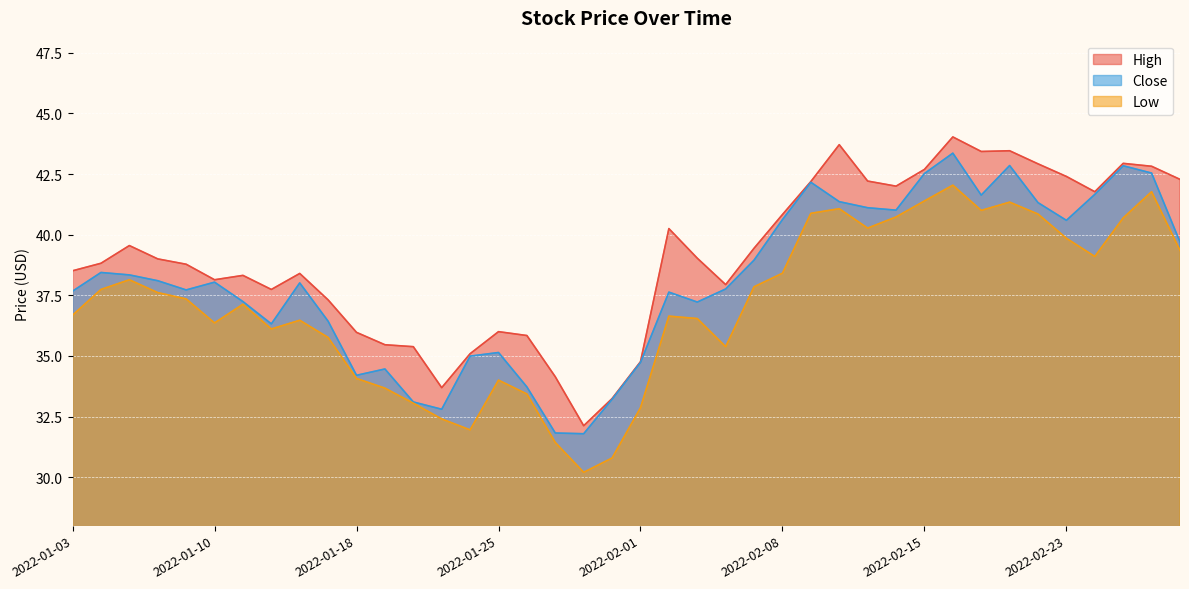

Reading right to left, list all the values displayed in this chart.

High: 42.3	42.8	42.9	41.8	42.4	42.9	43.5	43.4	44.0	42.7	42.0	42.2	43.7	42.2	40.8	39.4	37.9	39.0	40.2	34.8	33.2	32.1	34.1	35.8	36.0	35.1	33.7	35.4	35.5	36.0	37.3	38.4	37.7	38.3	38.1	38.8	39.0	39.5	38.8	38.5
Close: 39.7	42.5	42.8	41.7	40.6	41.3	42.8	41.6	43.4	42.5	41.0	41.1	41.4	42.2	40.6	39.0	37.8	37.2	37.6	34.7	33.2	31.8	31.8	33.7	35.1	35.0	32.8	33.1	34.5	34.2	36.4	38.0	36.3	37.2	38.0	37.7	38.1	38.3	38.4	37.7
Low: 39.3	41.8	40.7	39.1	39.8	40.8	41.3	41.0	42.0	41.4	40.7	40.3	41.1	40.9	38.4	37.8	35.4	36.5	36.6	32.9	30.8	30.2	31.4	33.4	34.0	31.9	32.4	33.0	33.7	34.1	35.8	36.5	36.1	37.1	36.4	37.3	37.6	38.1	37.7	36.7